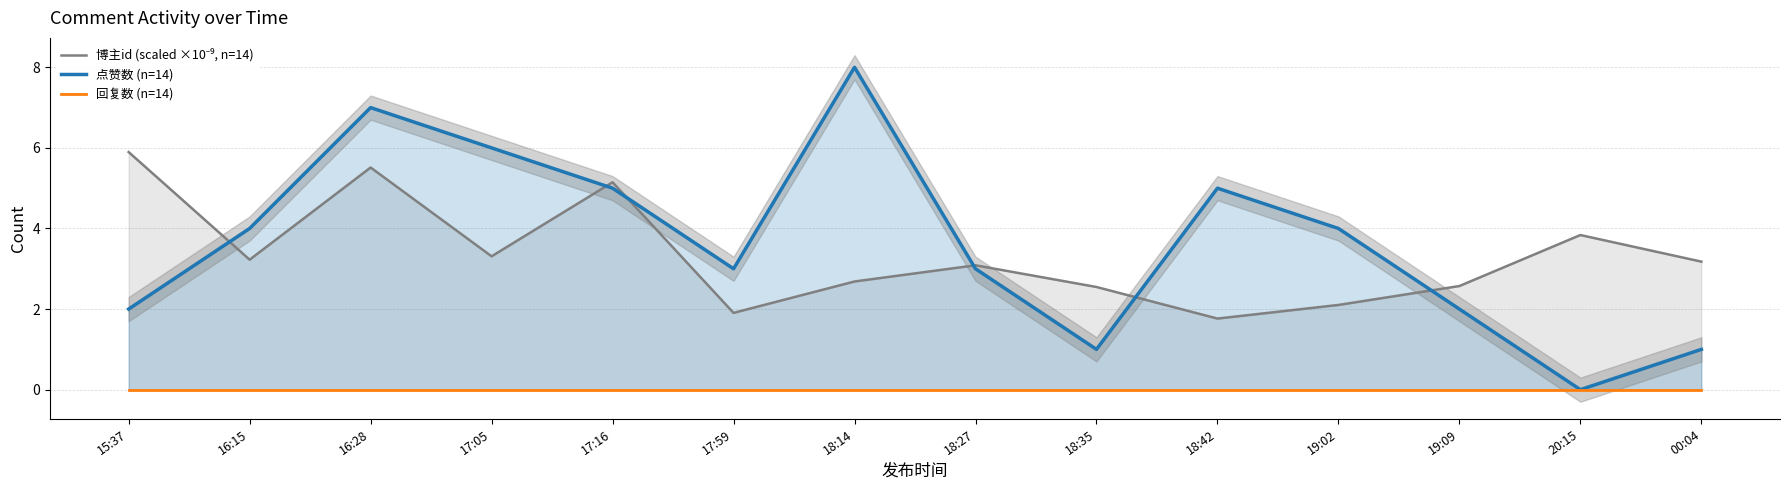

Read the 点赞数 (n=14) value at 19:09.

2